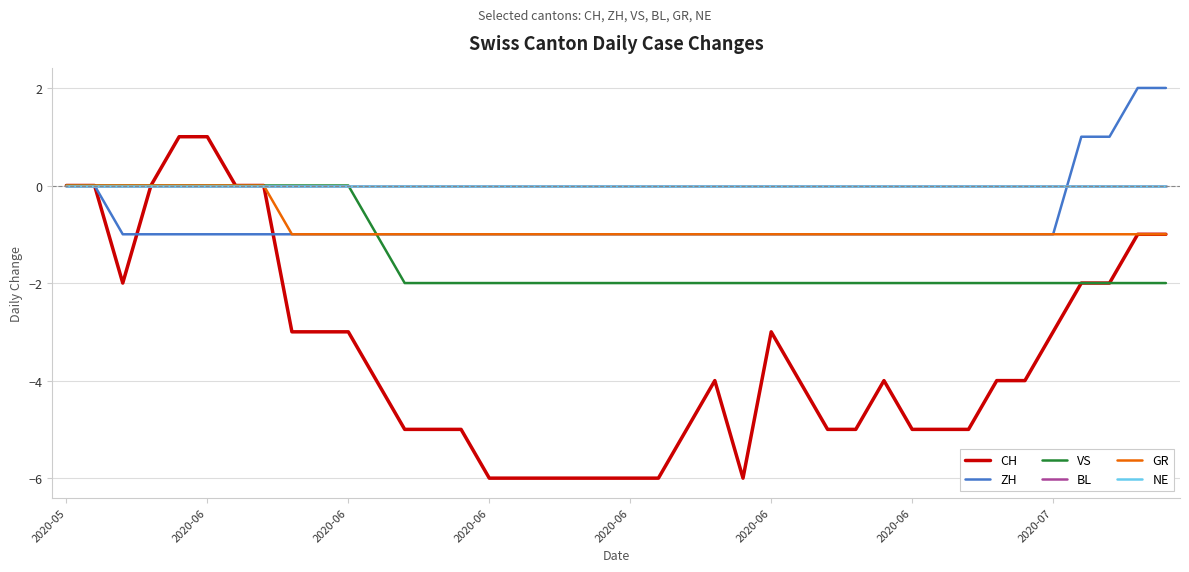

Does the chart have visible grid lines?

Yes